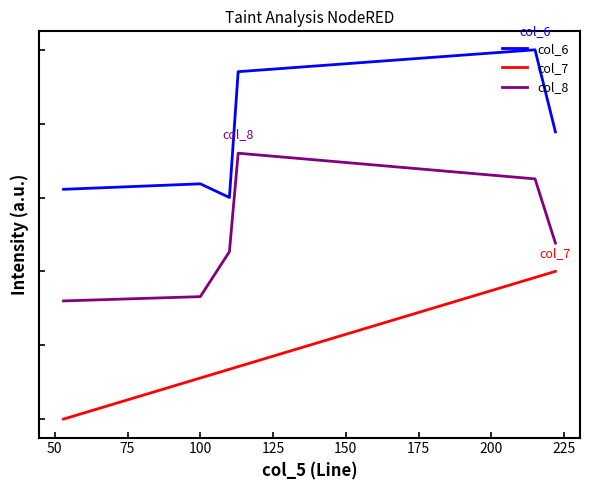

Does the chart have visible grid lines?

No